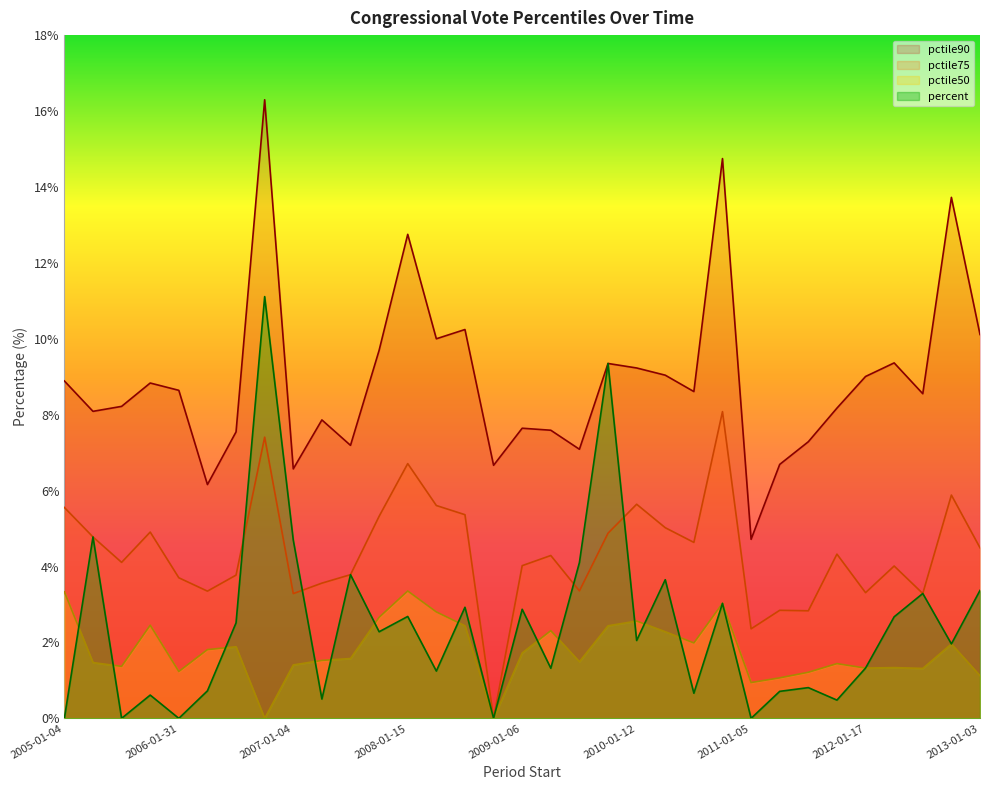

The value of pctile75 at 2009-01-06 is 4.0. True or false?

True